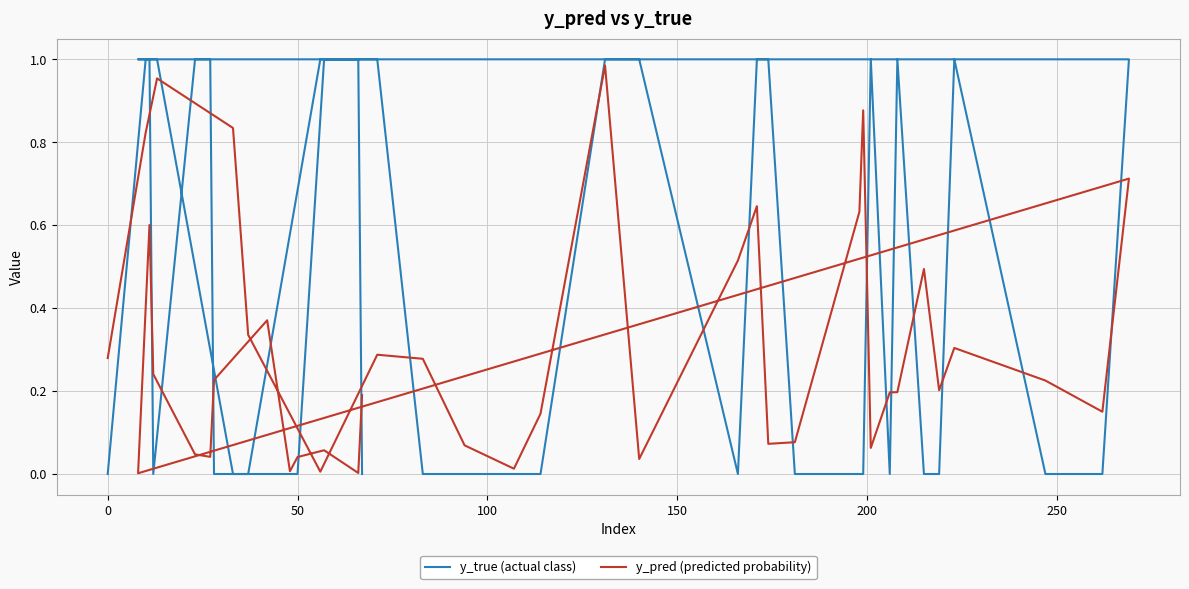

At how many categories does at least one series exceed 0?

40